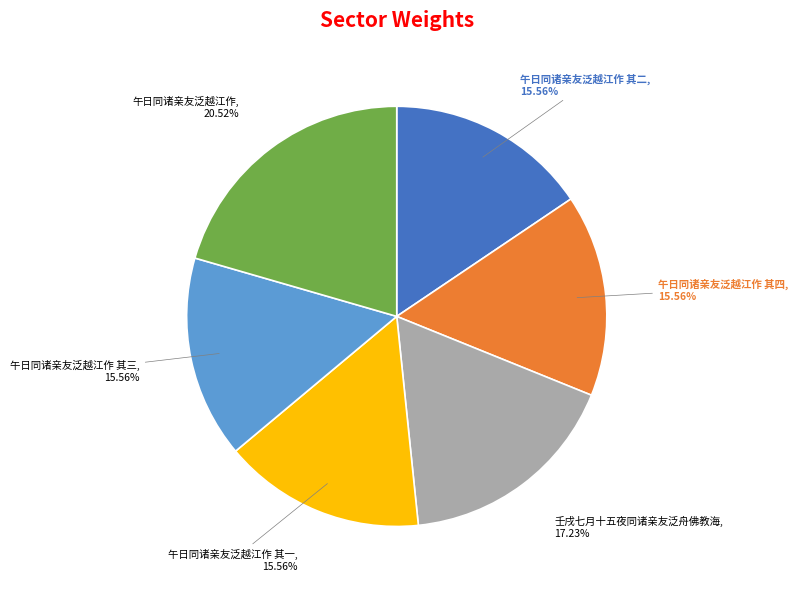

Count the number of slices in the pie.

6